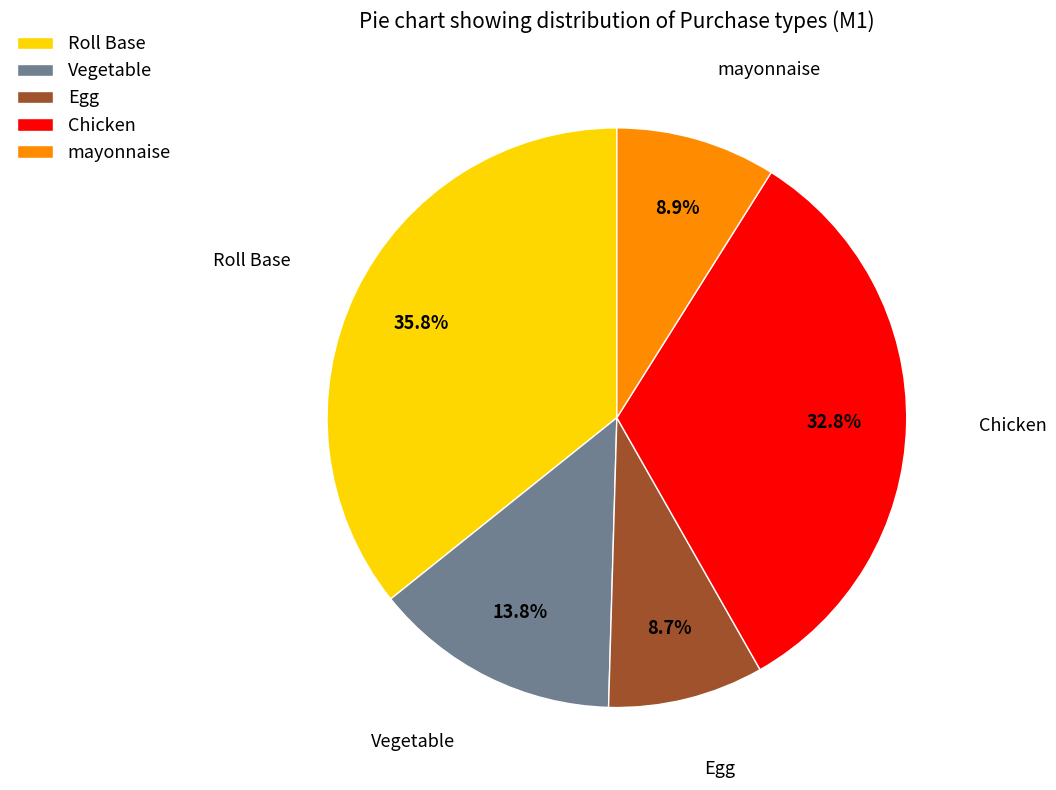

How many segments does this pie chart have?

5